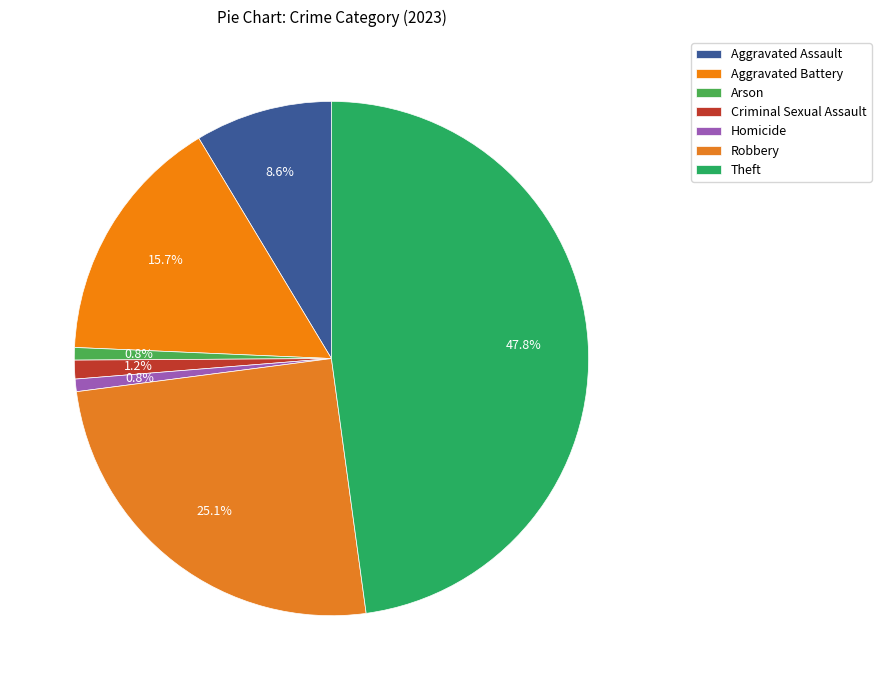

How many slices are in this pie chart?

7